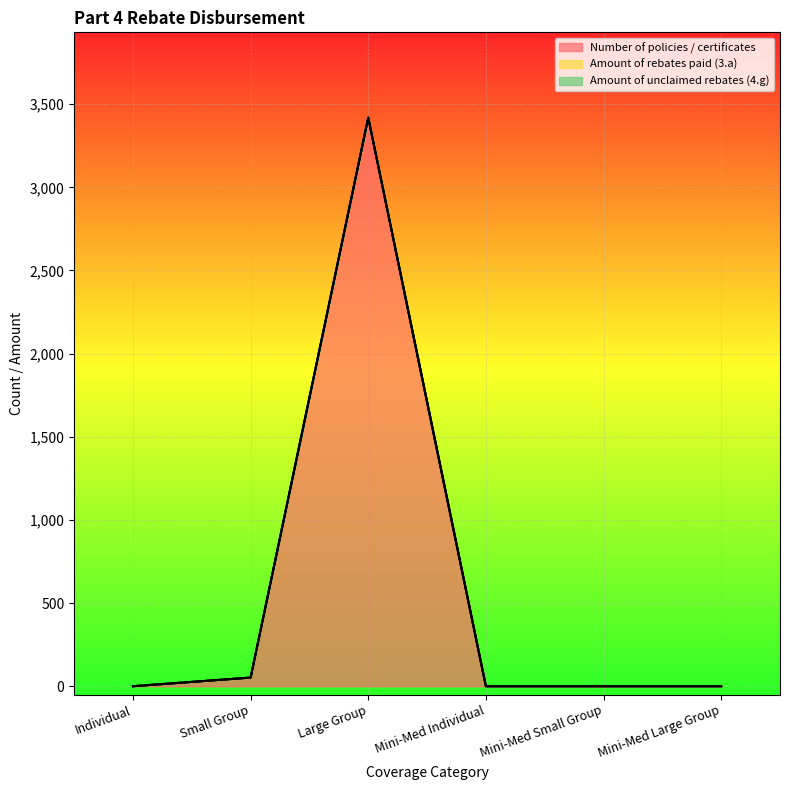

At which label does Number of policies / certificates reach its minimum?

Individual